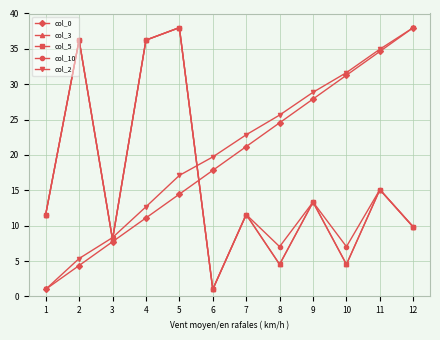

True or false: col_10 and col_0 cross at least once.

True